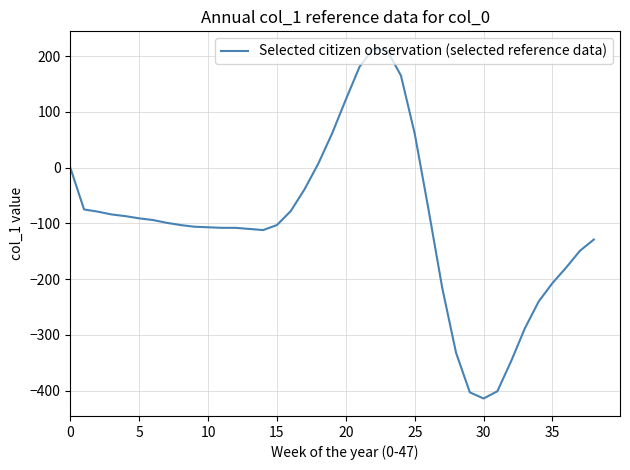

What is the difference between the maximum and minimum values?

627